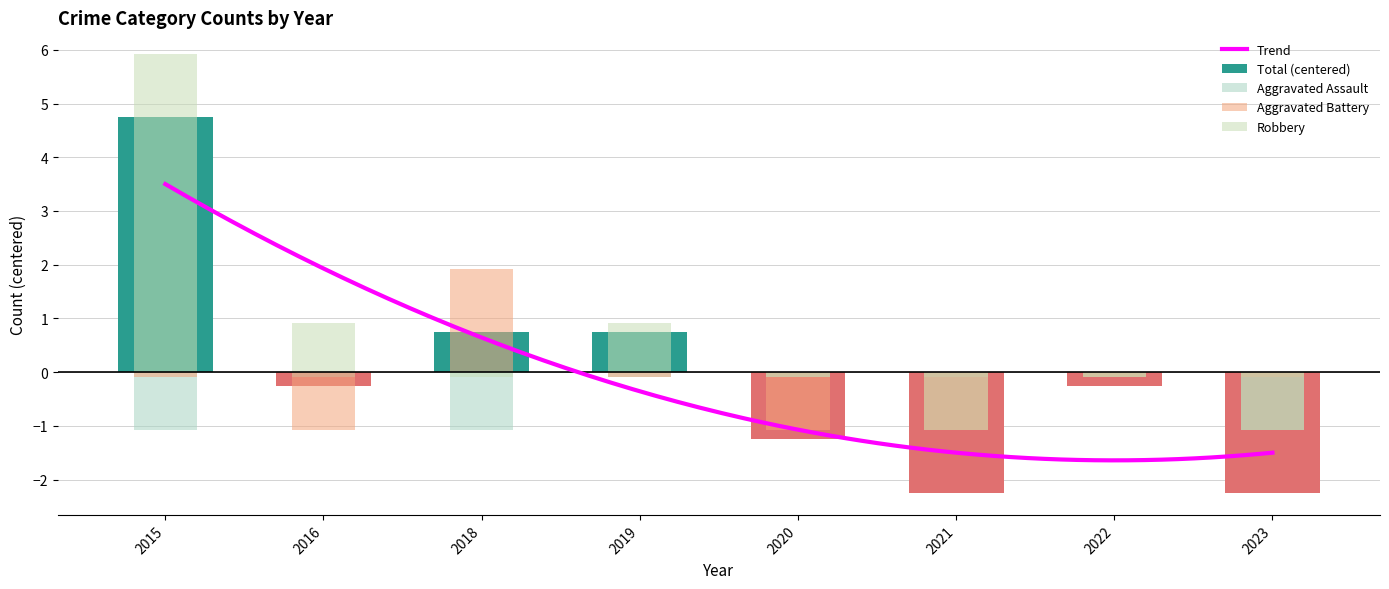

How many data points does each series have?

8